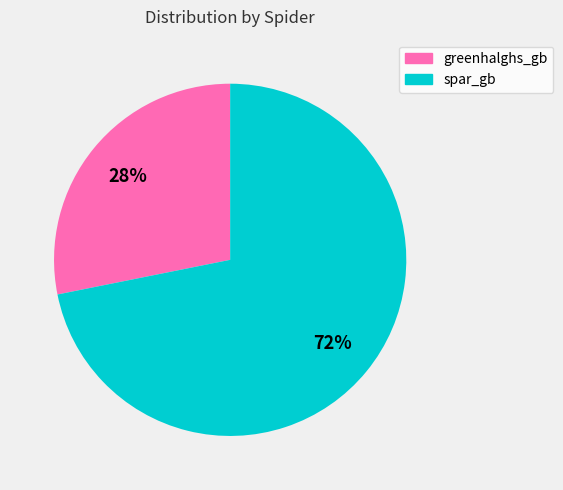

Is there any slice that represents more than half of the pie?

Yes